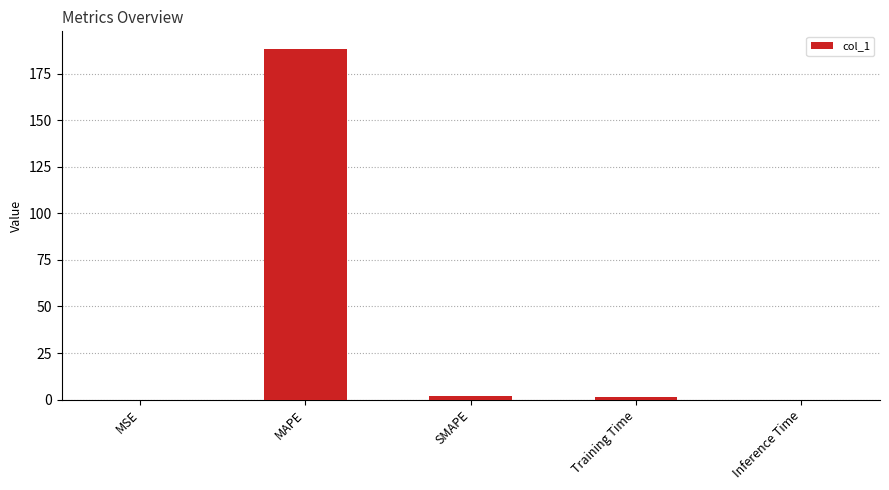

How many distinct data groups are displayed?

1